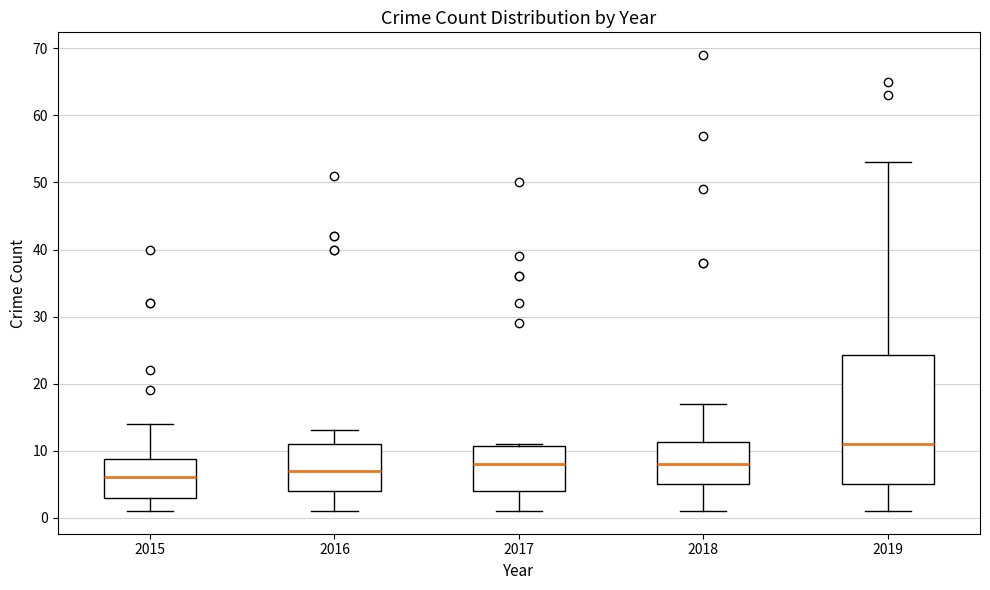

Reading left to right, read every box against the y-axis: the position of its median line, the range the box covers, and the ends of its whiskers. The values are not printed on the chart, so give them approximately, as read against the axis.

2015: median 6, box 3 to 9, whiskers 1 to 14
2016: median 7, box 4 to 11, whiskers 1 to 13
2017: median 8, box 4 to 11, whiskers 1 to 11
2018: median 8, box 5 to 11, whiskers 1 to 17
2019: median 11, box 5 to 24, whiskers 1 to 53